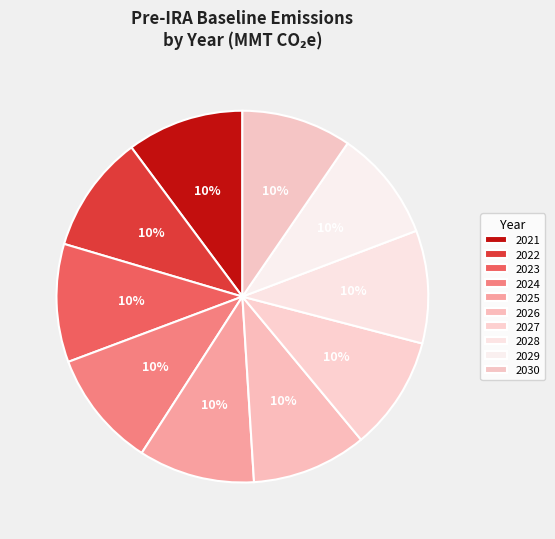

How many segments does this pie chart have?

10